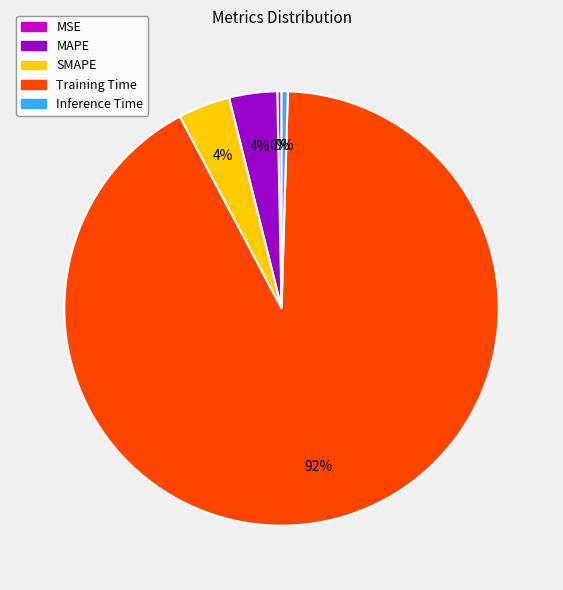

To the nearest percent, what is the average slice percentage?

20%